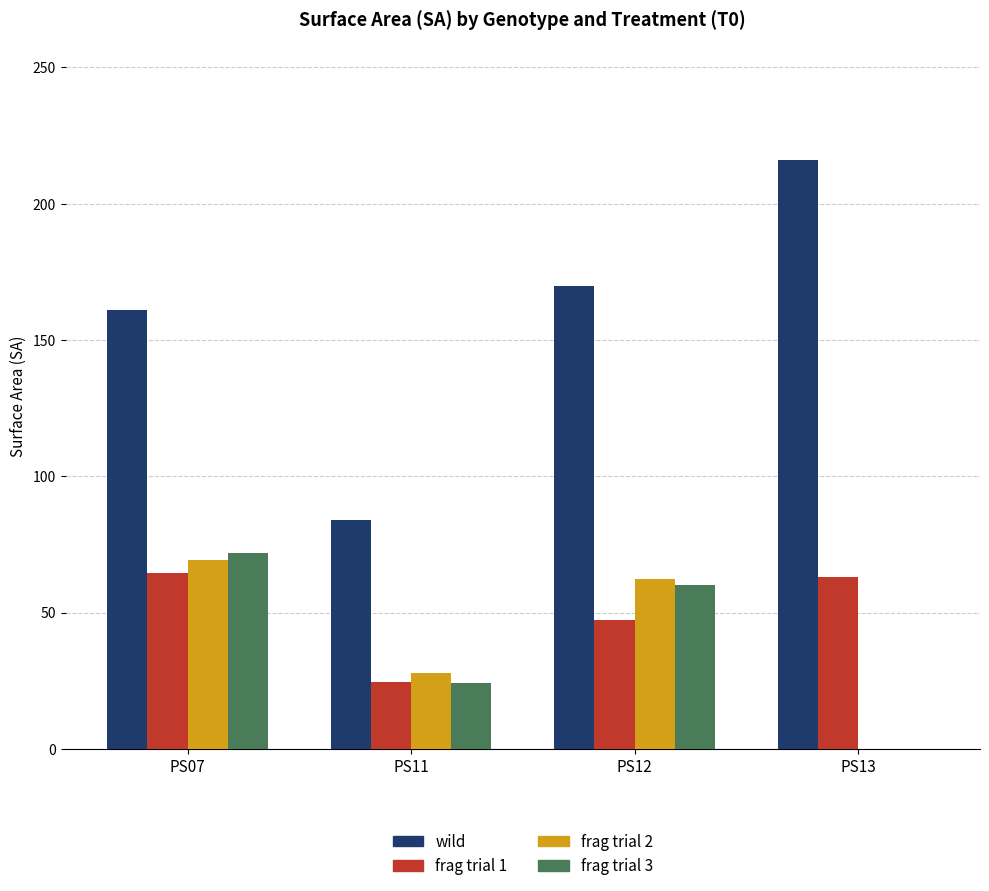

Between PS07 and PS13, which series saw the biggest shift?

frag trial 3